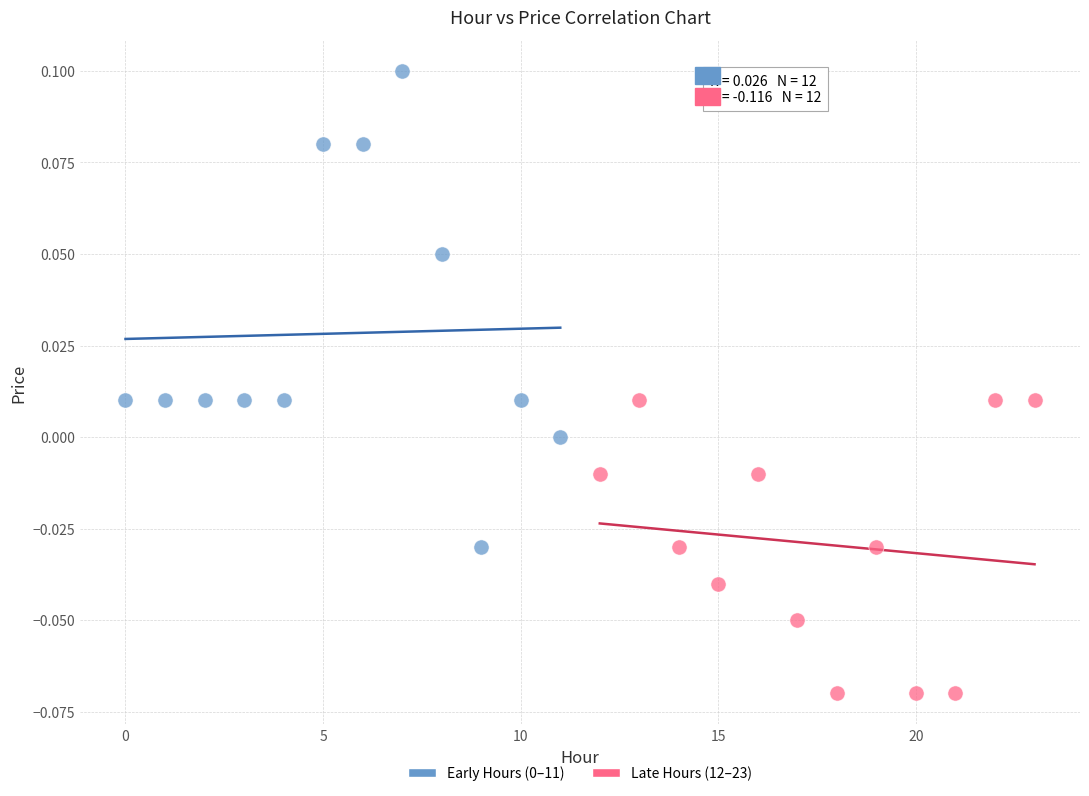

Which series reaches the minimum Y coordinate?

Late Hours (12–23)